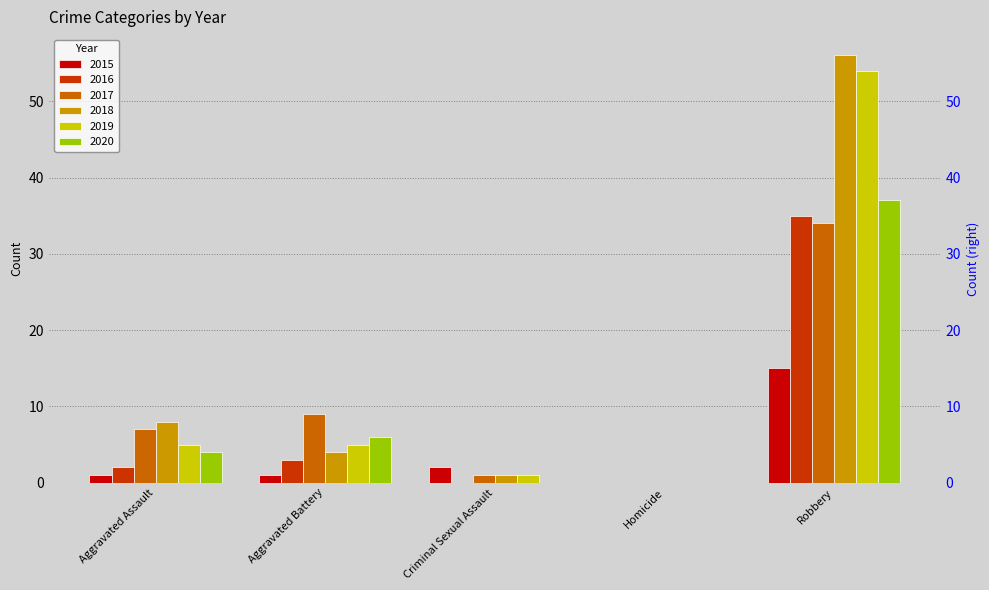

Reading left to right, what are all the values shown in this chart?

2015: Aggravated Assault=1	Aggravated Battery=1	Criminal Sexual Assault=2	Homicide=0	Robbery=15
2016: Aggravated Assault=2	Aggravated Battery=3	Criminal Sexual Assault=0	Homicide=0	Robbery=35
2017: Aggravated Assault=7	Aggravated Battery=9	Criminal Sexual Assault=1	Homicide=0	Robbery=34
2018: Aggravated Assault=8	Aggravated Battery=4	Criminal Sexual Assault=1	Homicide=0	Robbery=56
2019: Aggravated Assault=5	Aggravated Battery=5	Criminal Sexual Assault=1	Homicide=0	Robbery=54
2020: Aggravated Assault=4	Aggravated Battery=6	Criminal Sexual Assault=0	Homicide=0	Robbery=37